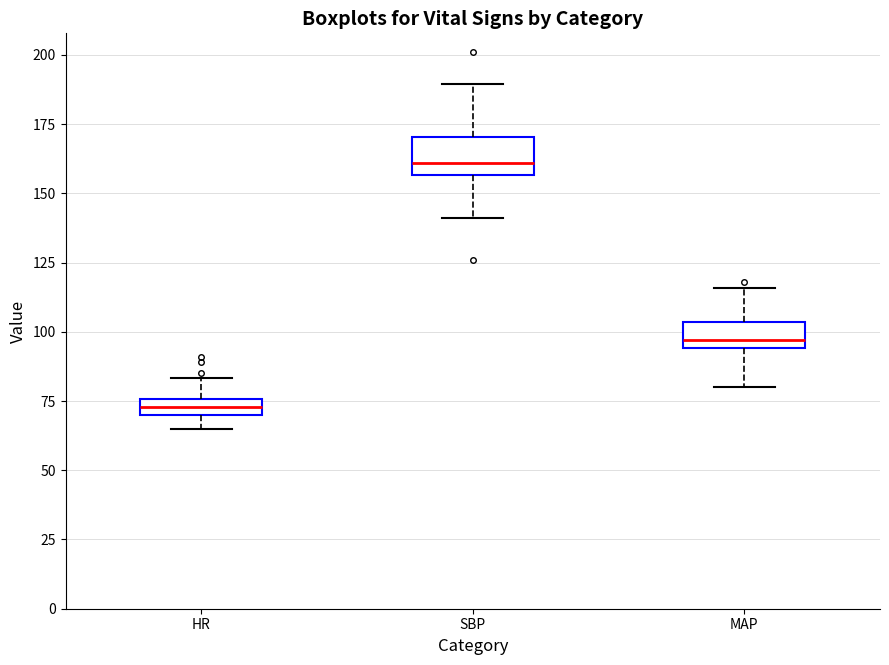

Which box's median line is the lowest?

HR